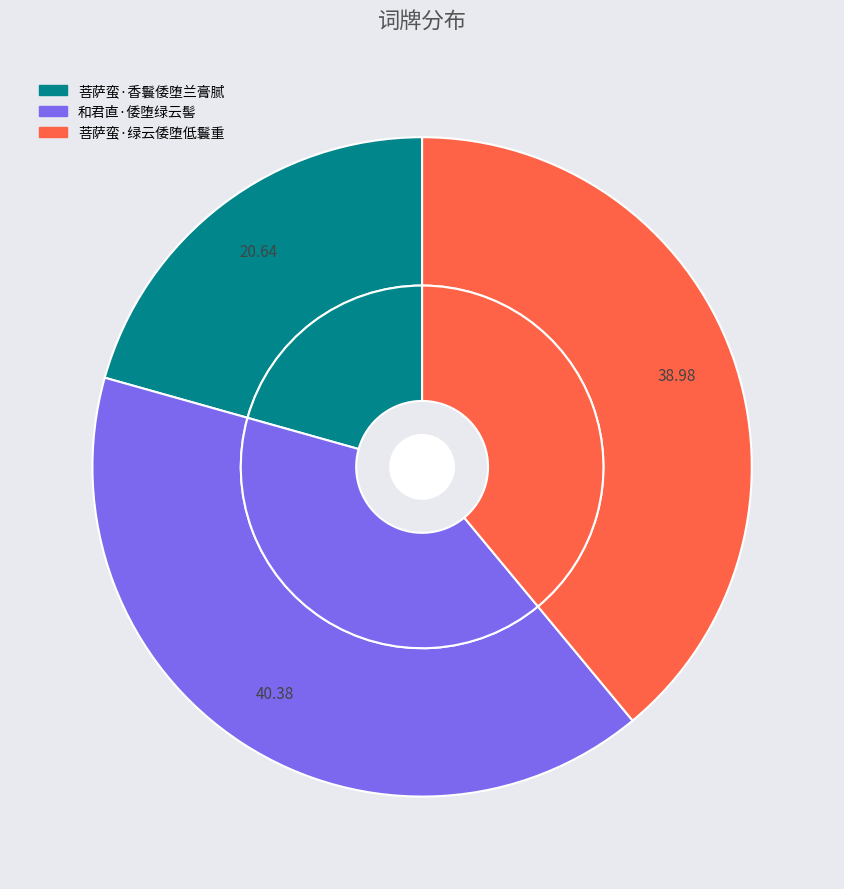

Count the number of slices in the pie.

3